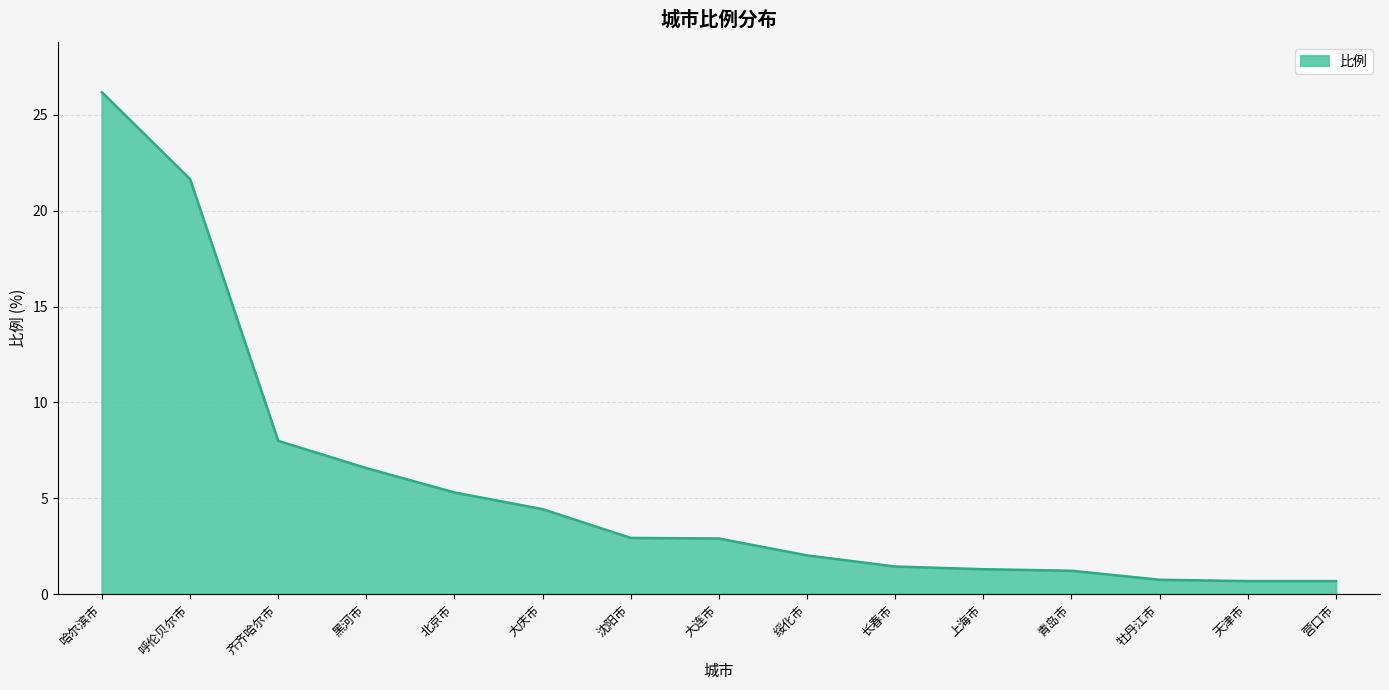

The chart shows a value of 0.7 at 天津市. True or false?

True